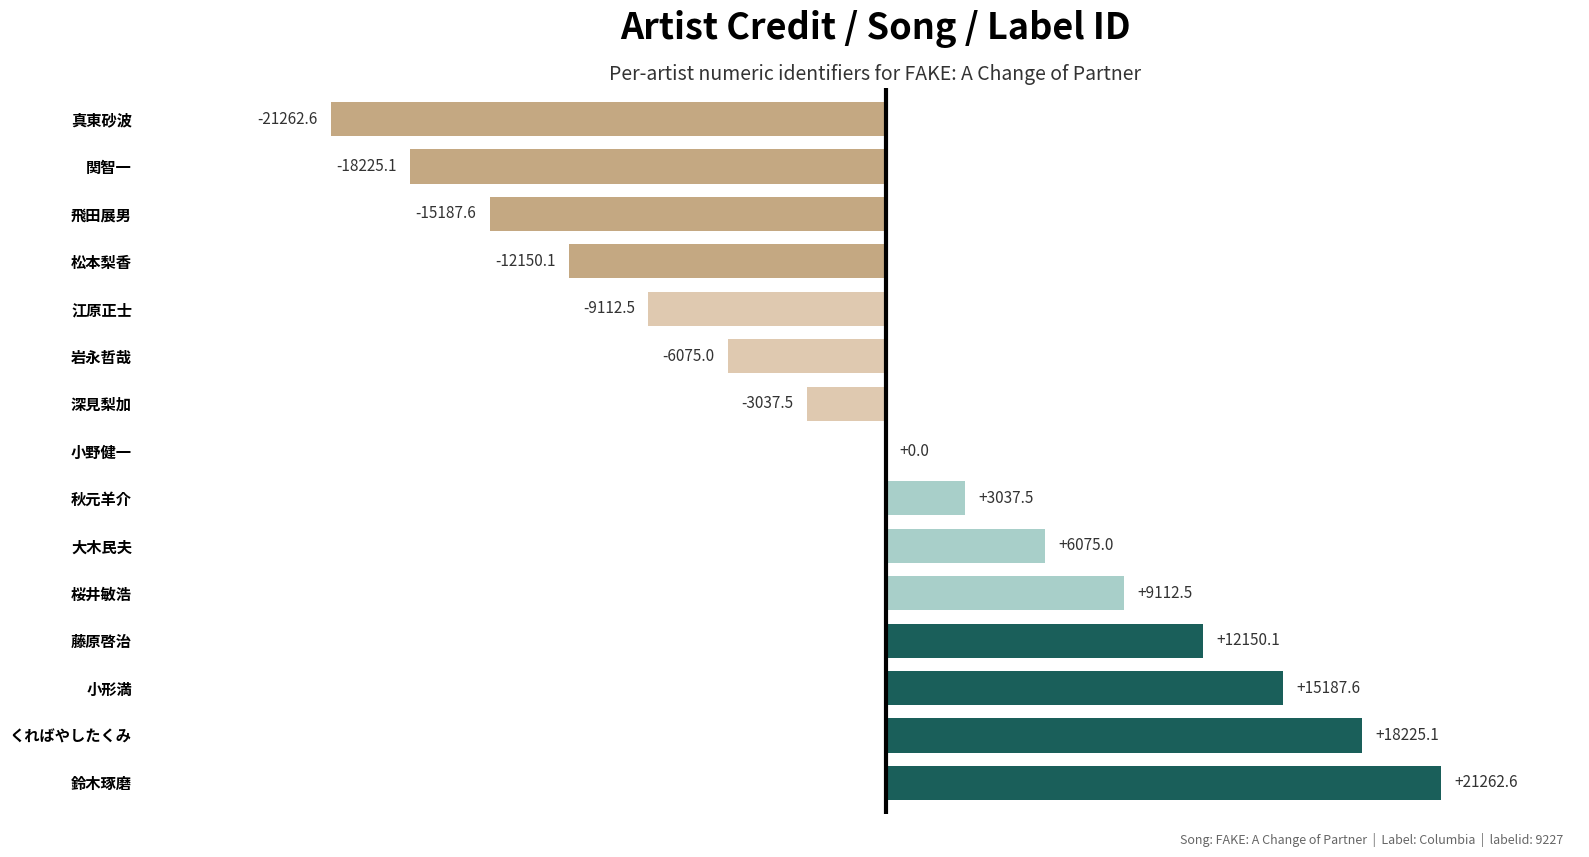

Is it true that the value at 秋元羊介 is 3037.5?

True